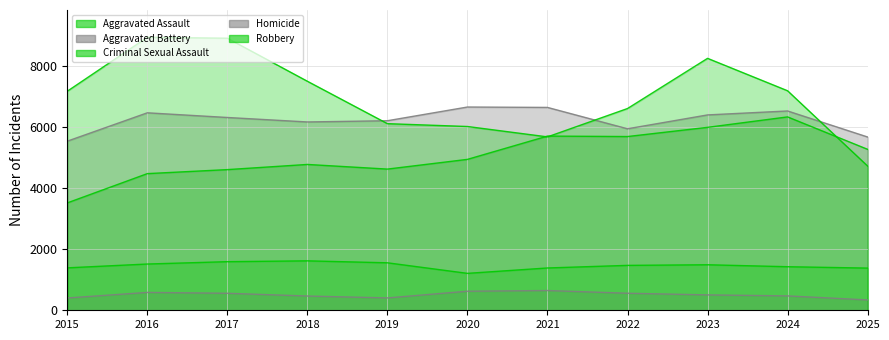

Which series changed the most between 2015 and 2023?

Aggravated Assault